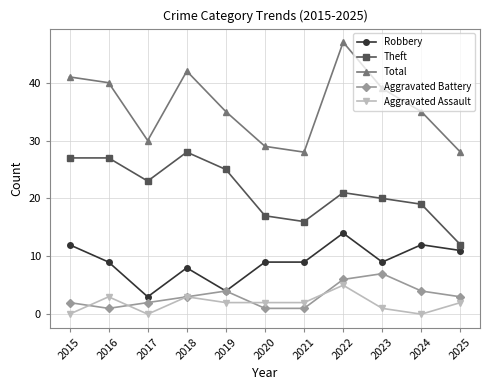

What is the sum of all Robbery values?

100